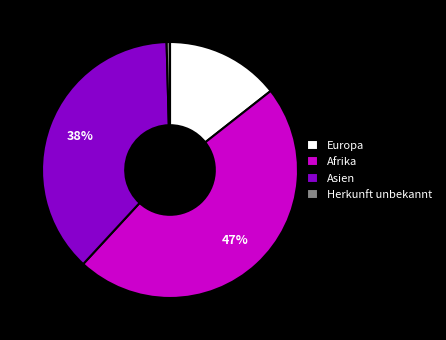

Is Asien the majority of the pie?

No